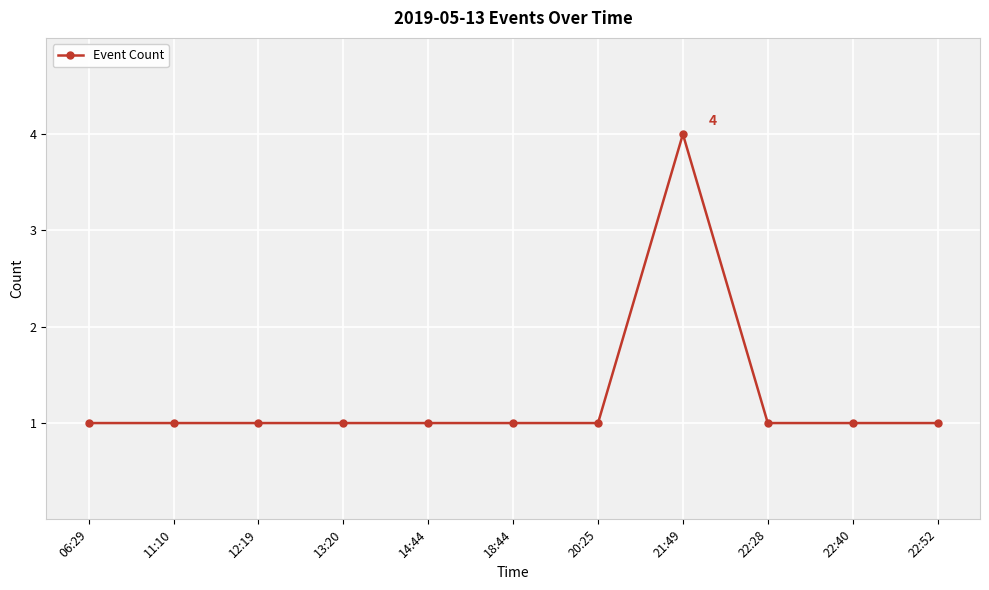

True or false: the data has more than 0 interior local peaks.

True